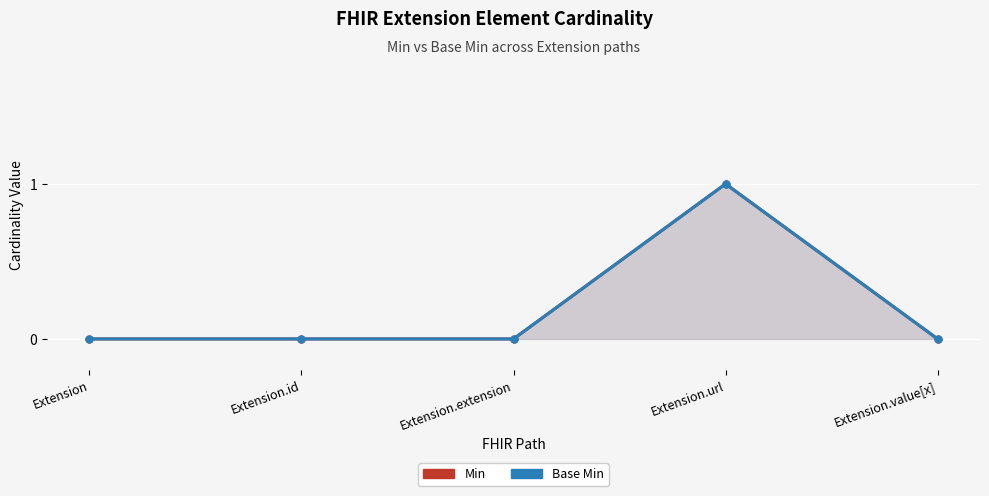

How many interior local peaks does the Base Min series have?

1